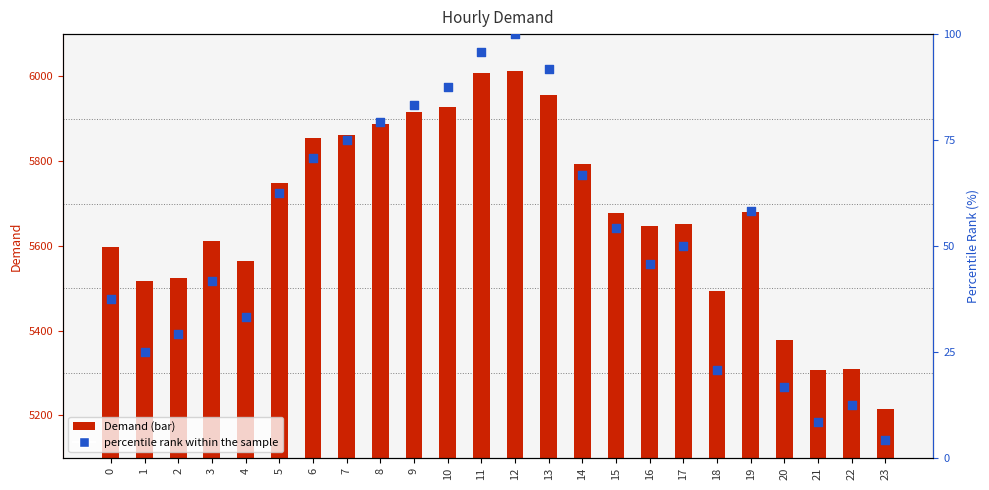

What is the total value across all series at 6?

5924.8